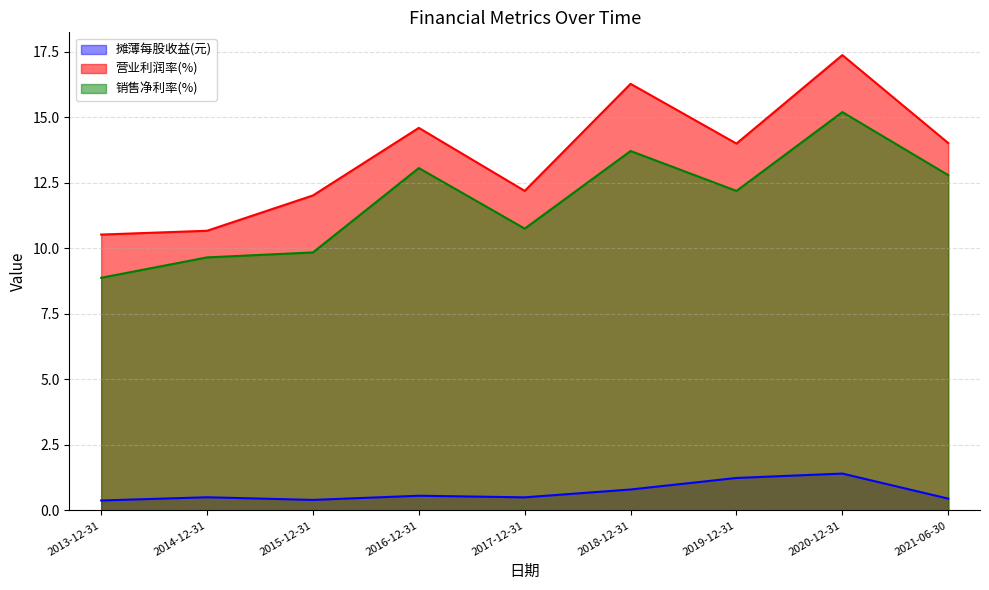

What is the difference between the 销售净利率(%) values at 2016-12-31 and 2021-06-30?

0.3